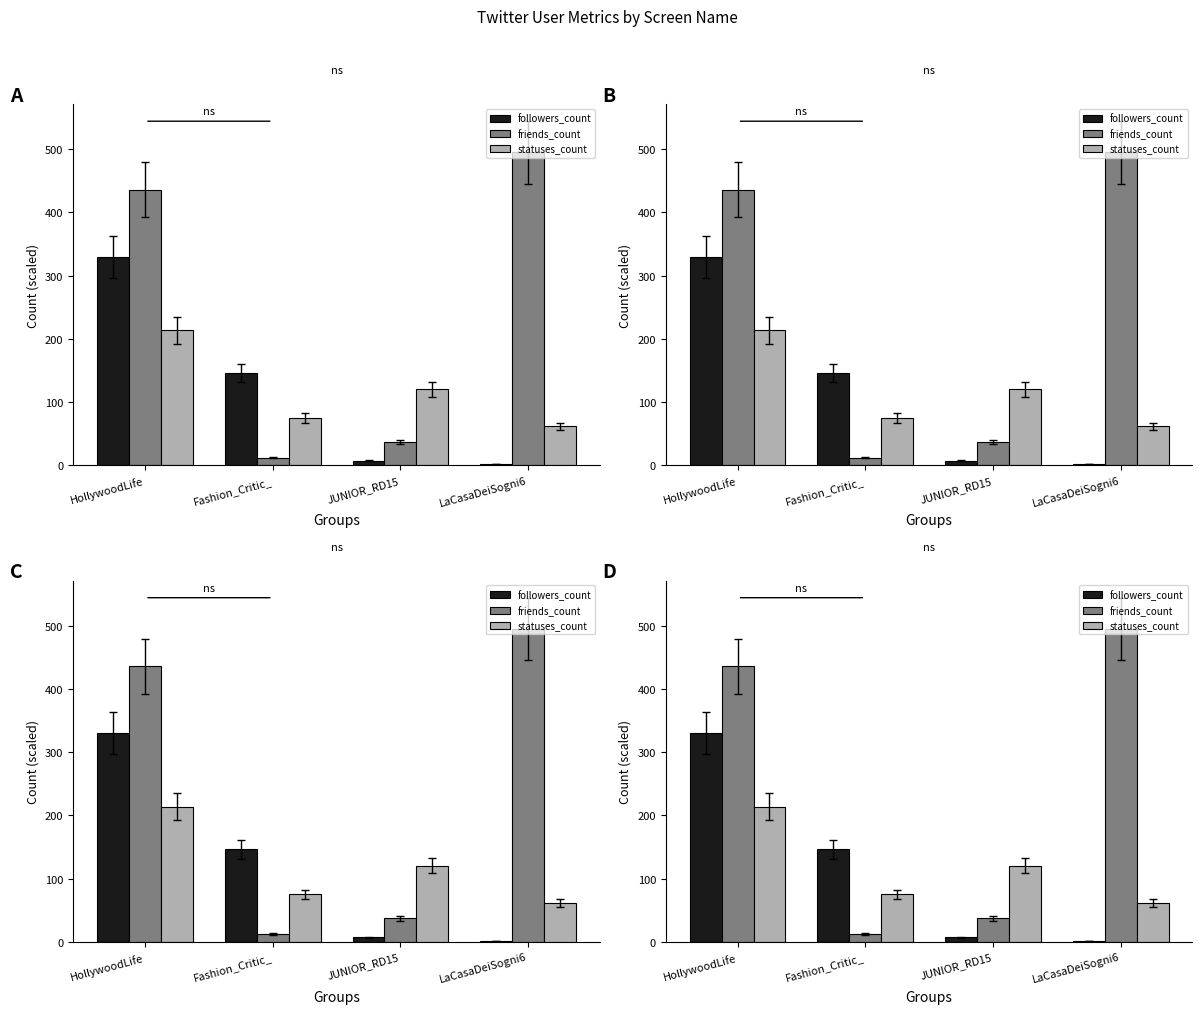

Which category has the lowest value across all series?

LaCasaDeiSogni6